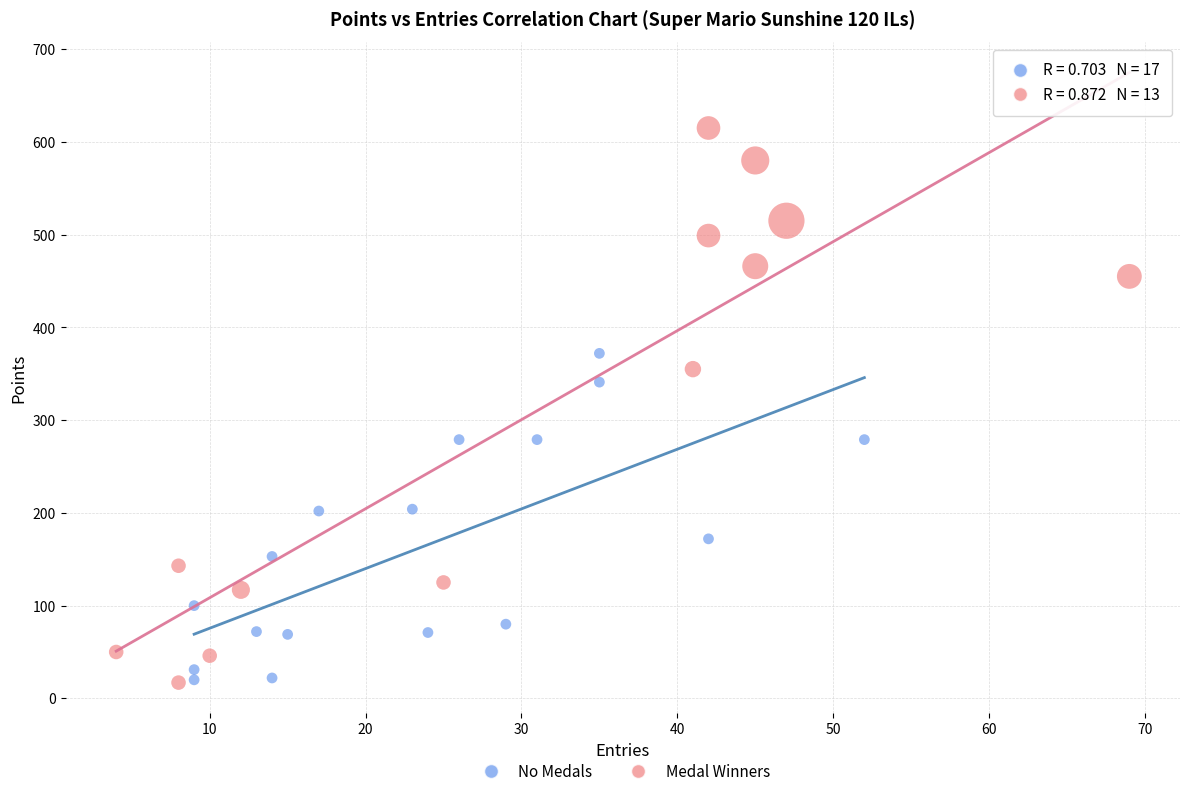

Which series reaches the maximum Y coordinate?

Medal Winners